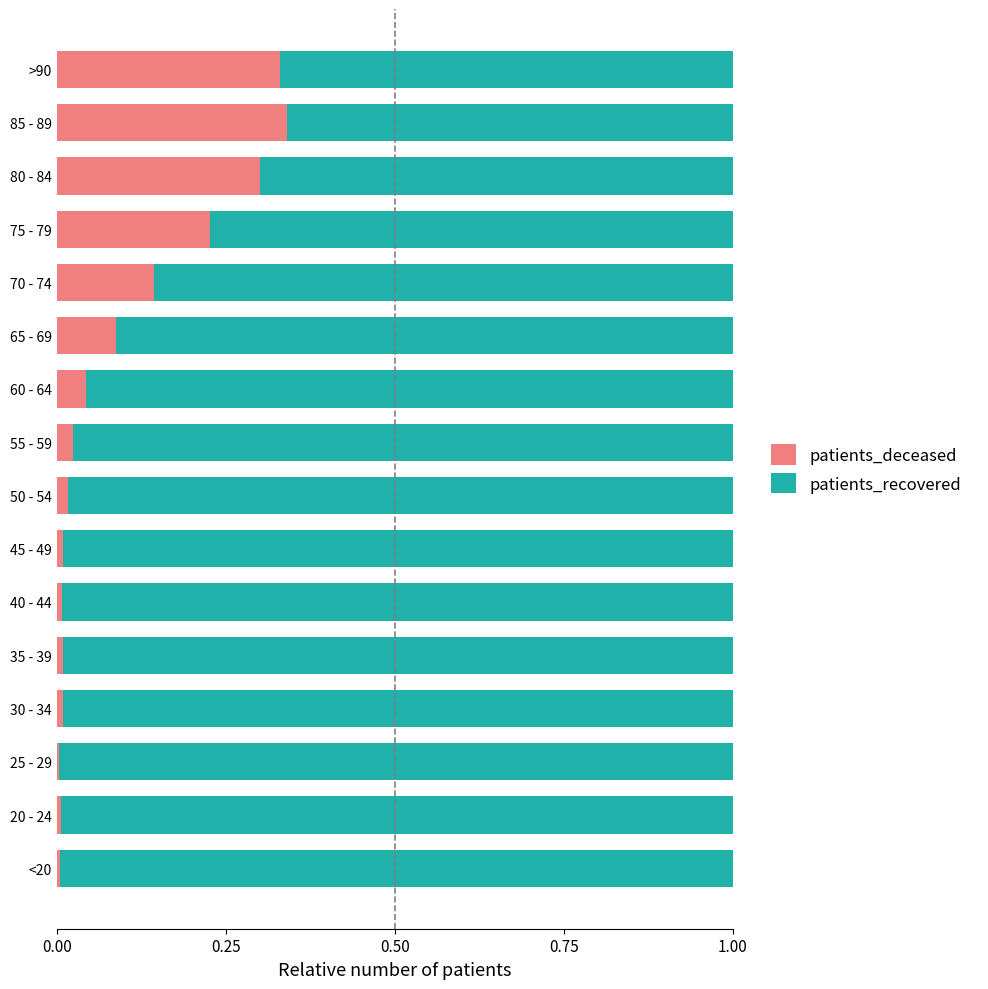

What is the sum of all patients_deceased values?

1.6